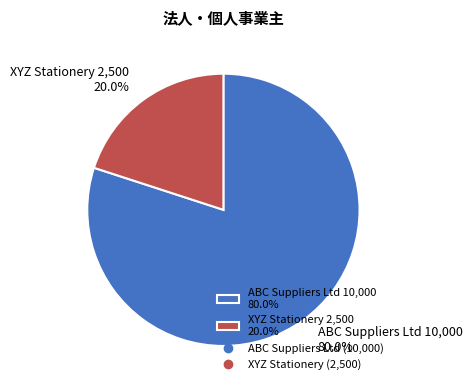

What percentage do XYZ Stationery and ABC Suppliers Ltd together represent?

100.0%